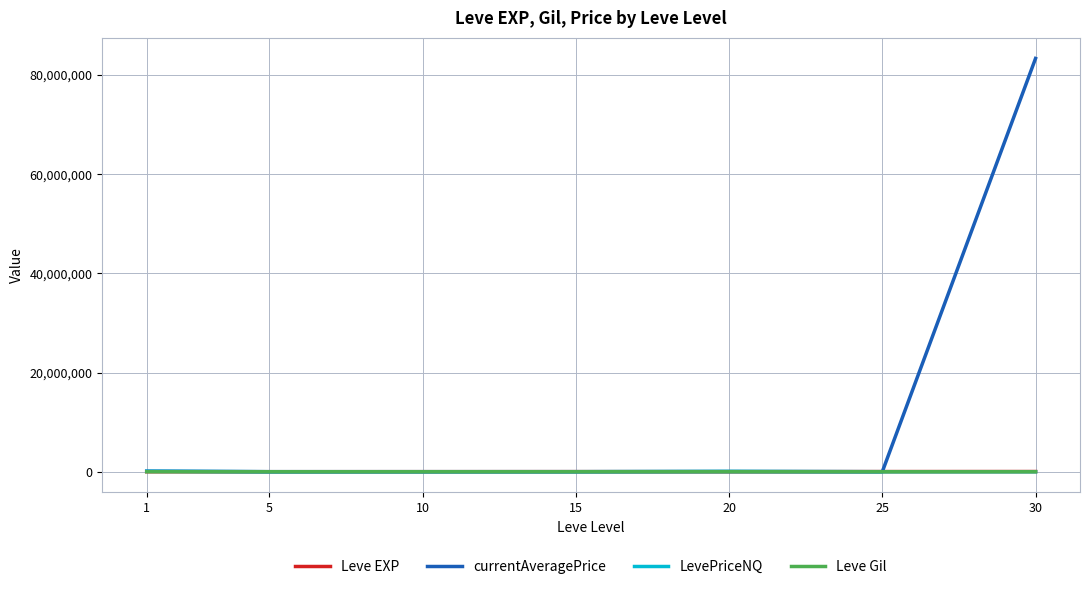

What is the maximum value shown in the chart?

83335776.0